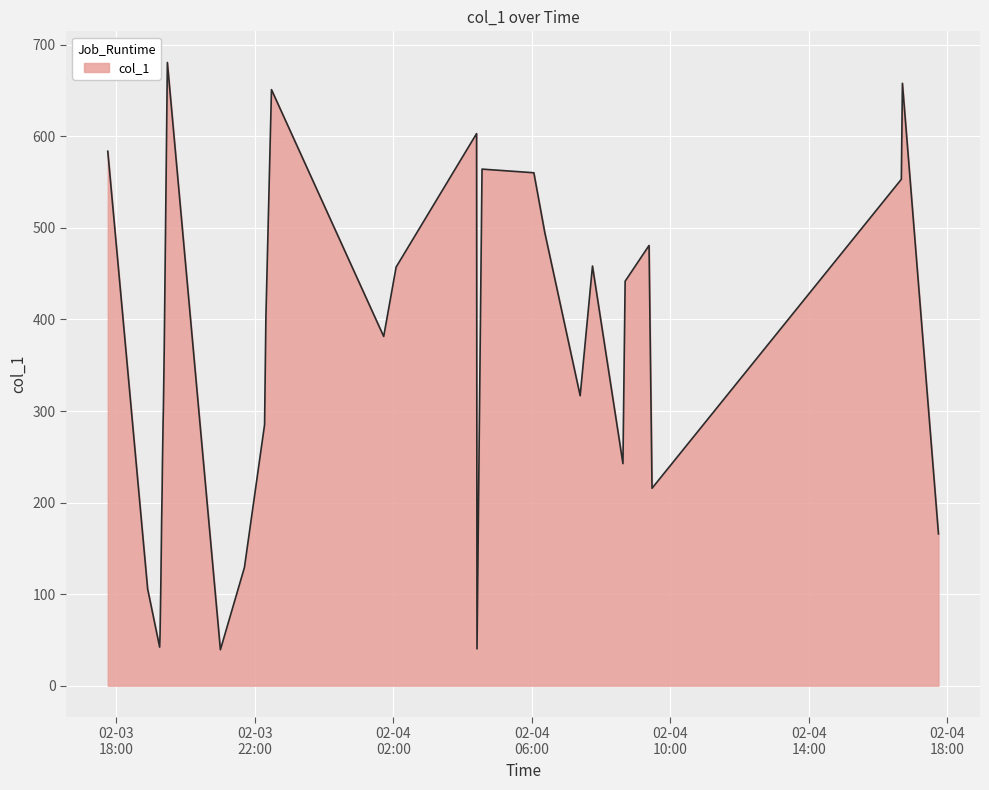

What is the maximum value shown in the chart?

680.7